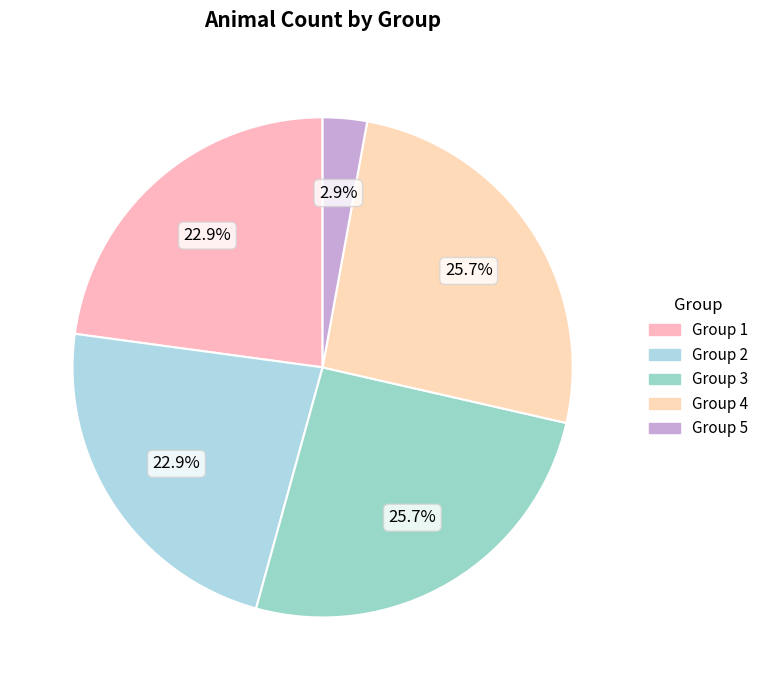

To the nearest percent, what portion does Group 1 represent?

23%